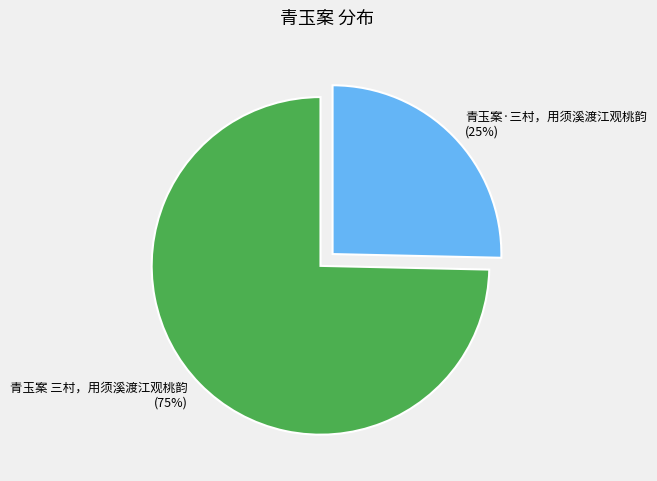

To the nearest percent, what is the average slice percentage?

50%